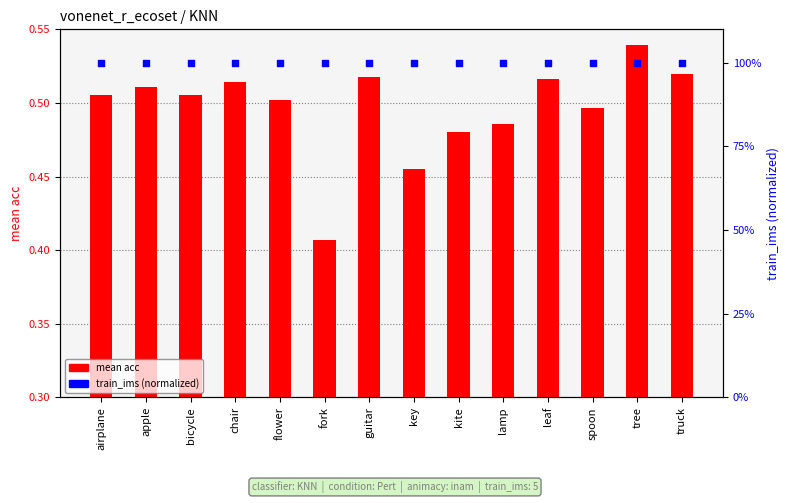

Which series has the largest Y range (max minus min)?

mean acc